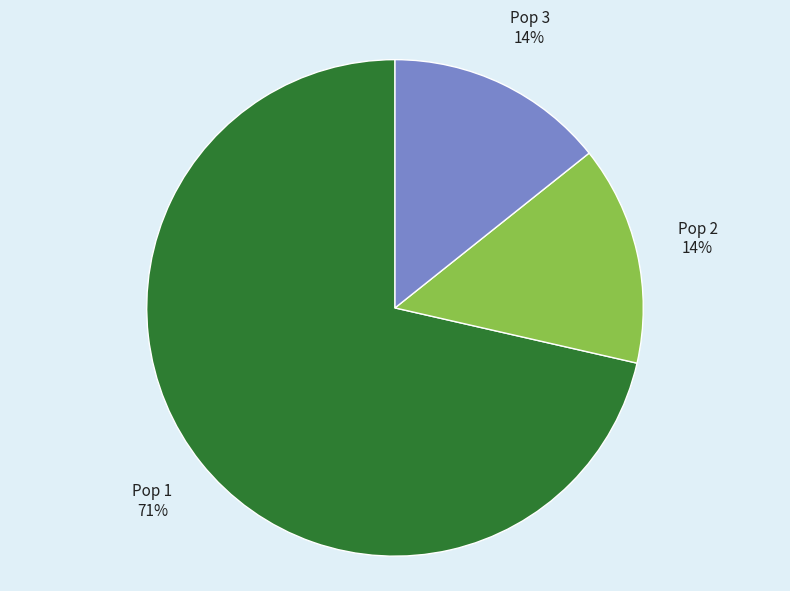

To the nearest percent, what is the average slice percentage?

33%